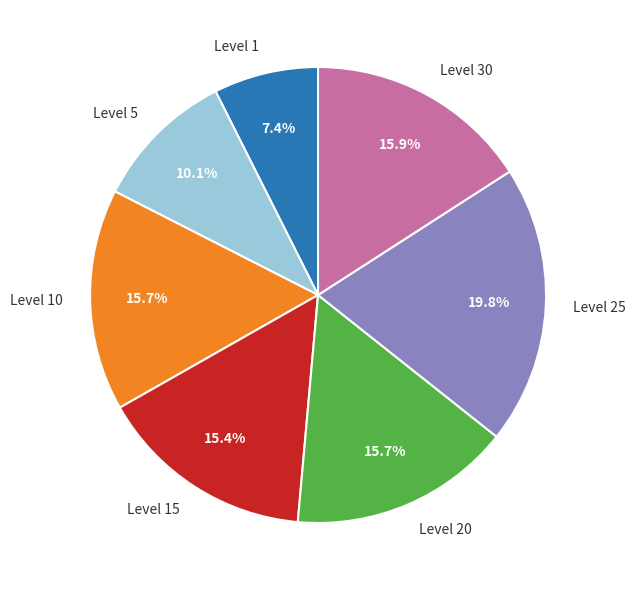

What portion of the pie excludes Level 5?

89.9%